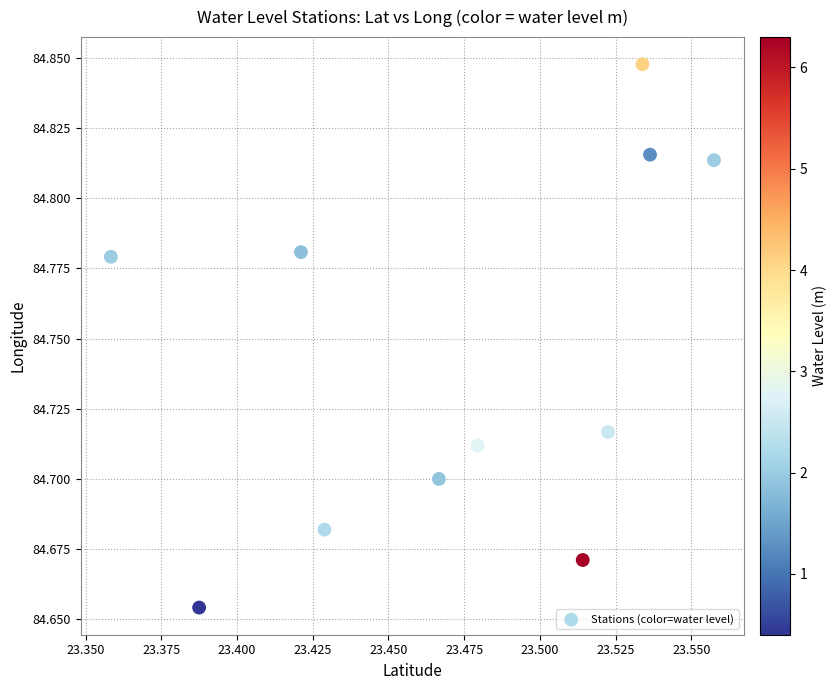

What is the average X value?

23.5